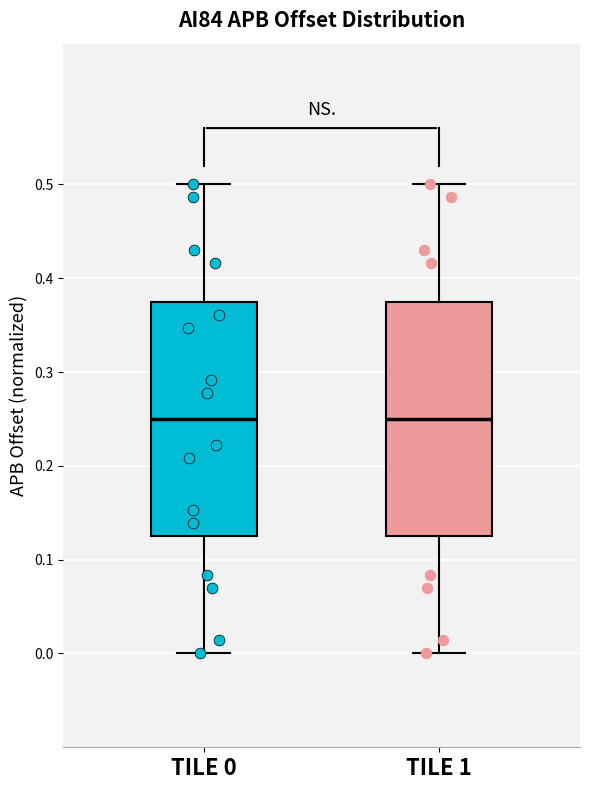

Reading left to right, transcribe this box plot: for each box, give where its median line is, the range the box spans, and where its two whiskers end, as read against the y-axis. The values are not printed on the chart, so give them approximately, as read against the axis.

TILE 0: median 0.25, box 0.13 to 0.38, whiskers 0.00 to 0.50
TILE 1: median 0.25, box 0.13 to 0.38, whiskers 0.00 to 0.50